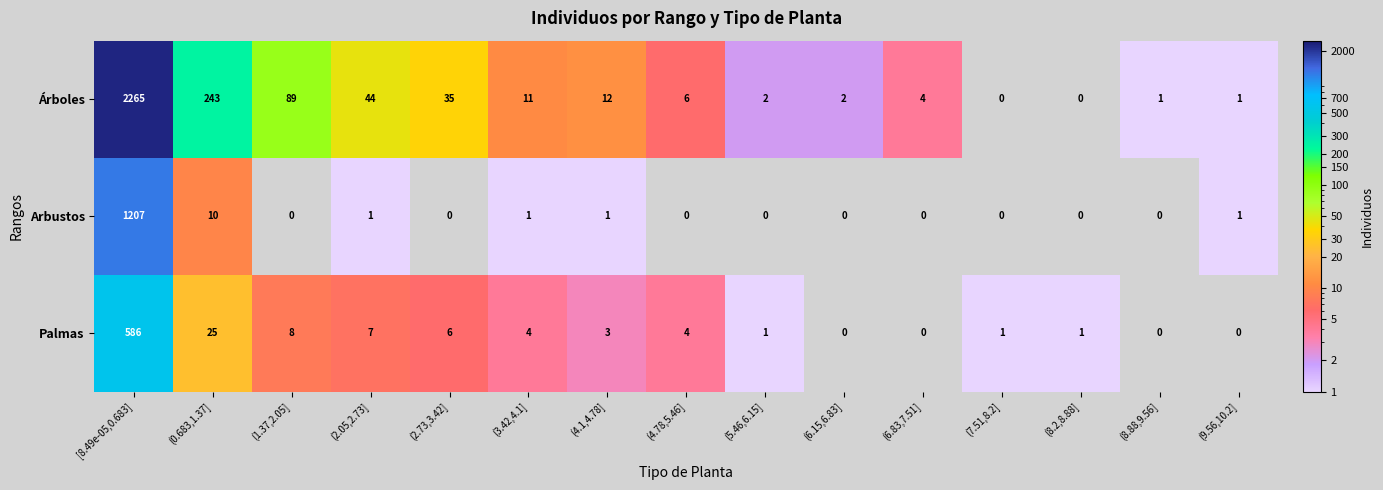

What is the maximum value for Palmas?

586